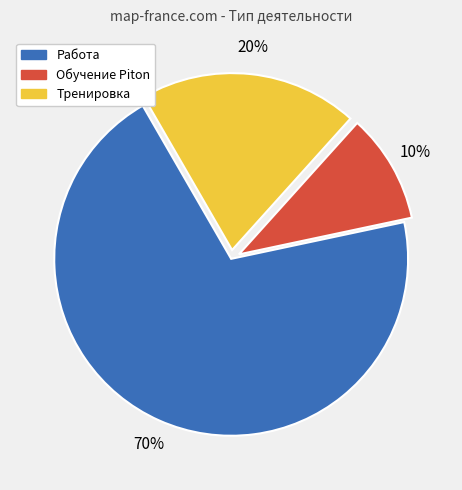

To the nearest percent, what is the difference between the Работа and Тренировка slice percentages?

50%